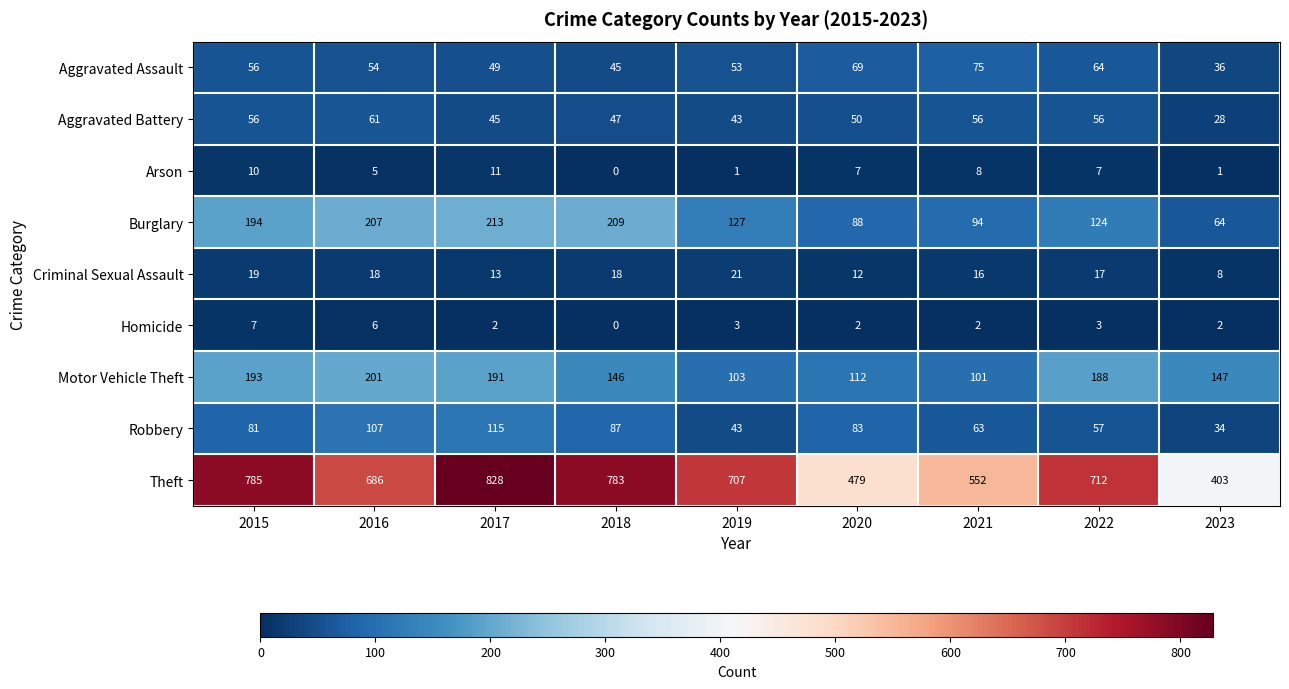

Count the number of categories in the chart.

9